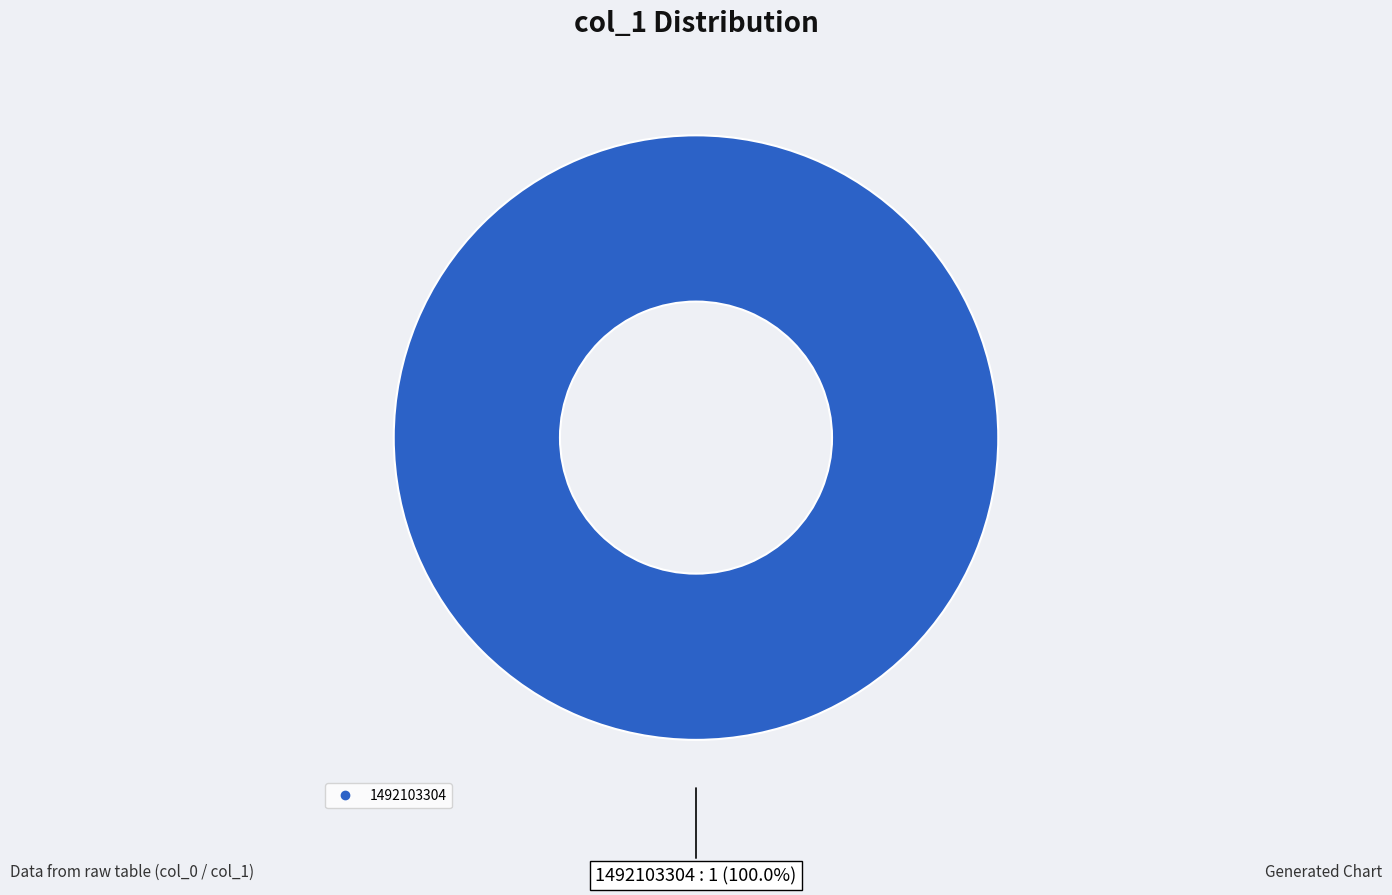

Does any single category account for the majority?

Yes